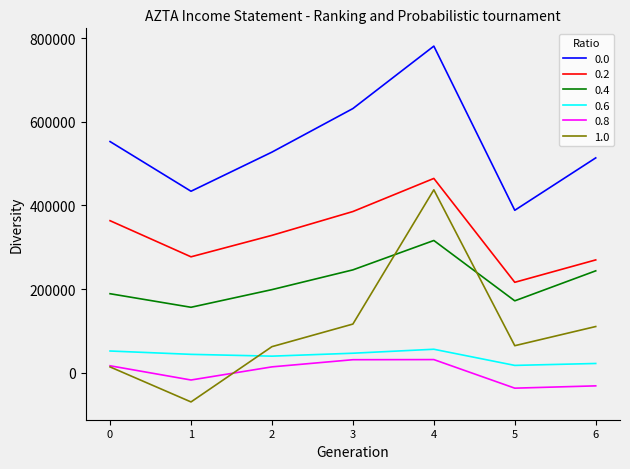

Is the value of 0.8 at 5 greater than the value of 0.6 at 0?

No